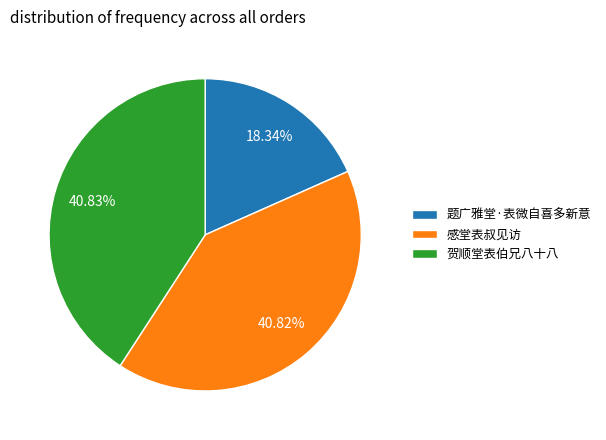

Does any single category account for the majority?

No